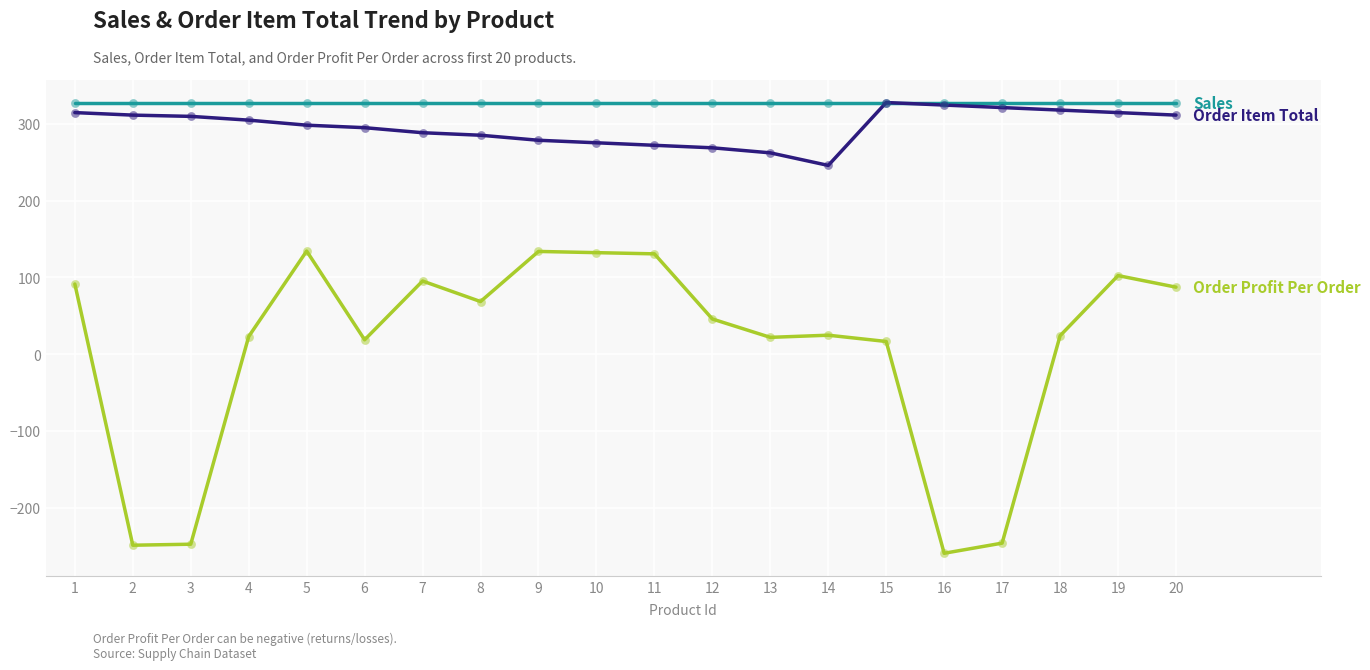

What is the spread (max minus min) of values at 10?

195.6